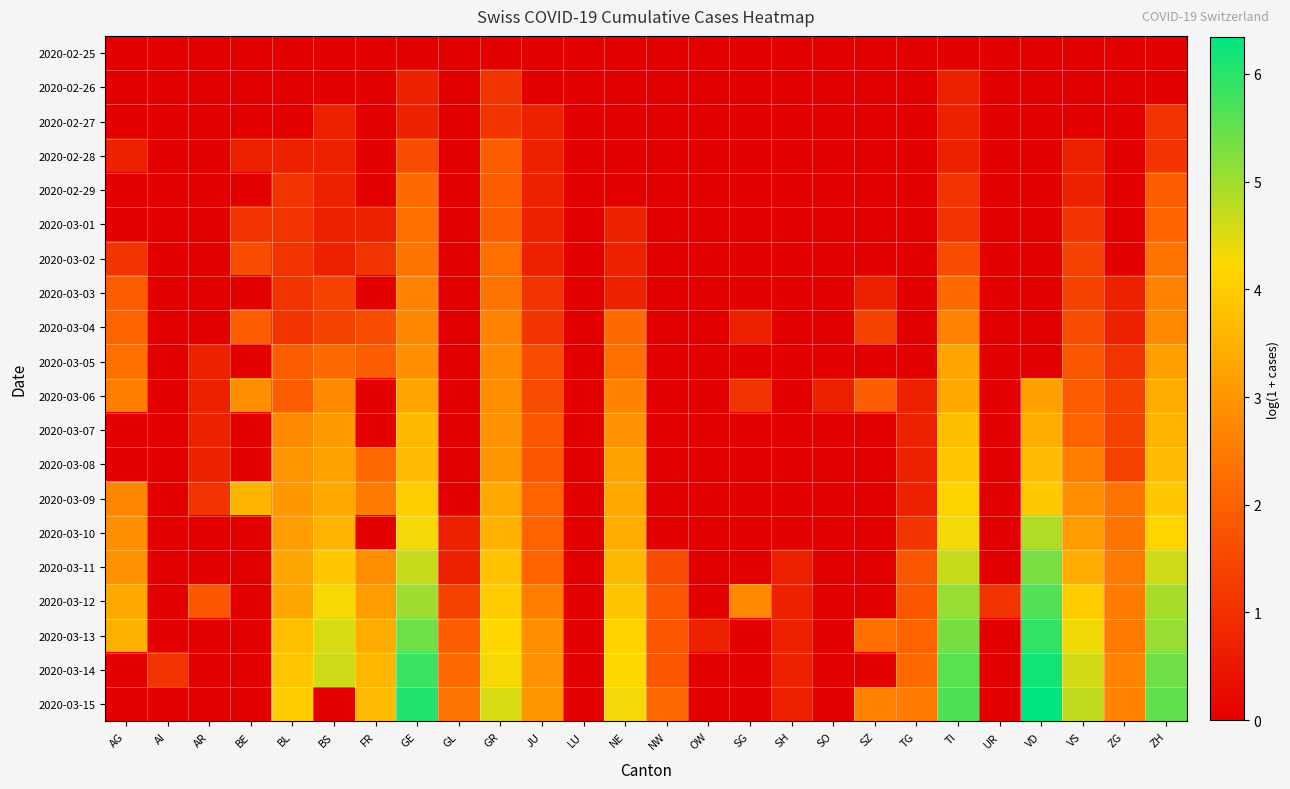

What is the difference between the highest and lowest values at SG?

2.8